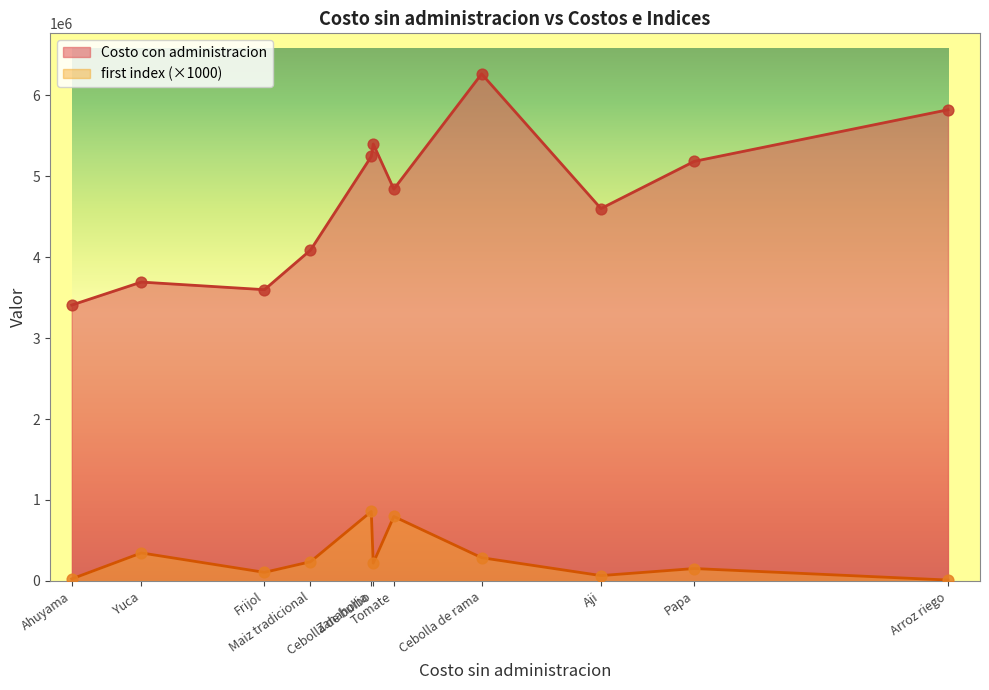

Is the value of first index at Yuca greater than the value of Costo con administracion at Ahuyama?

No